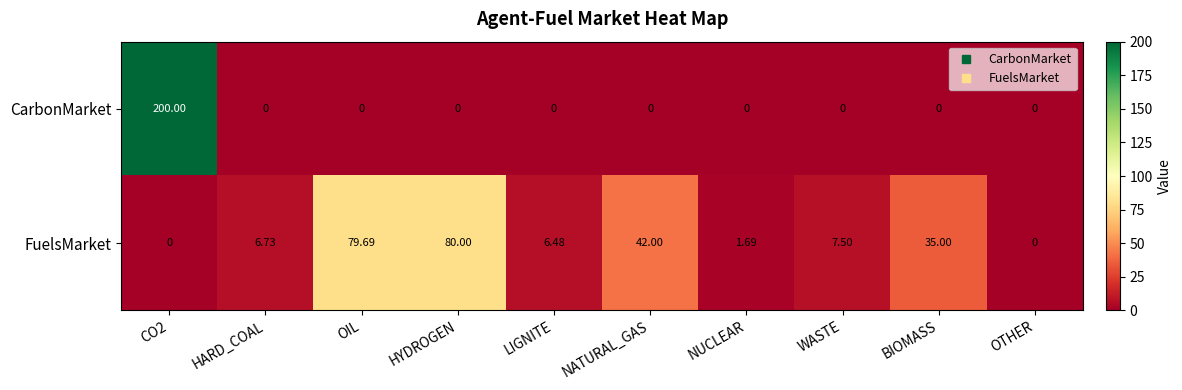

At which label does FuelsMarket first exceed 7?

OIL